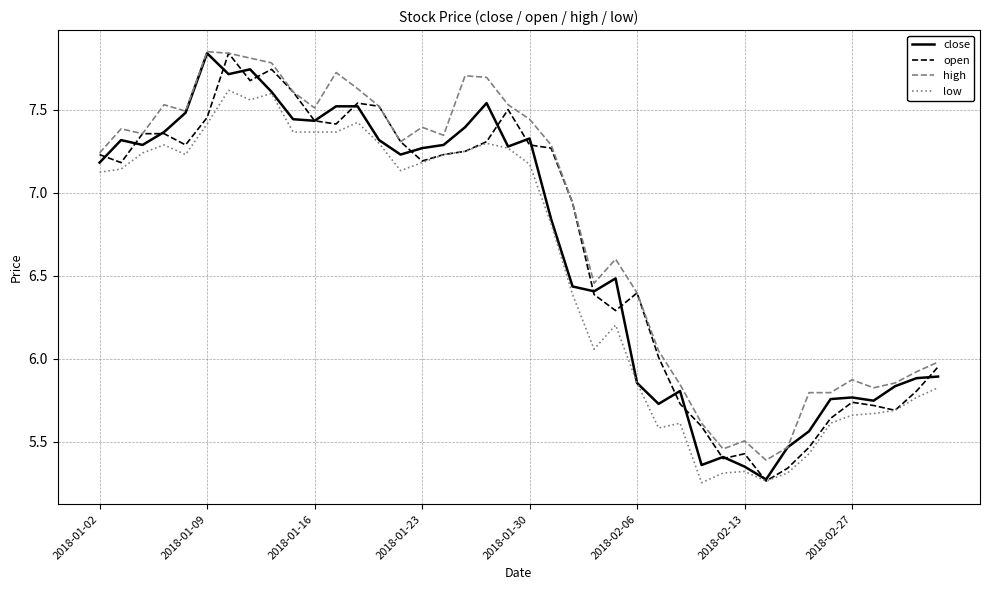

True or false: high and low cross at least once.

False